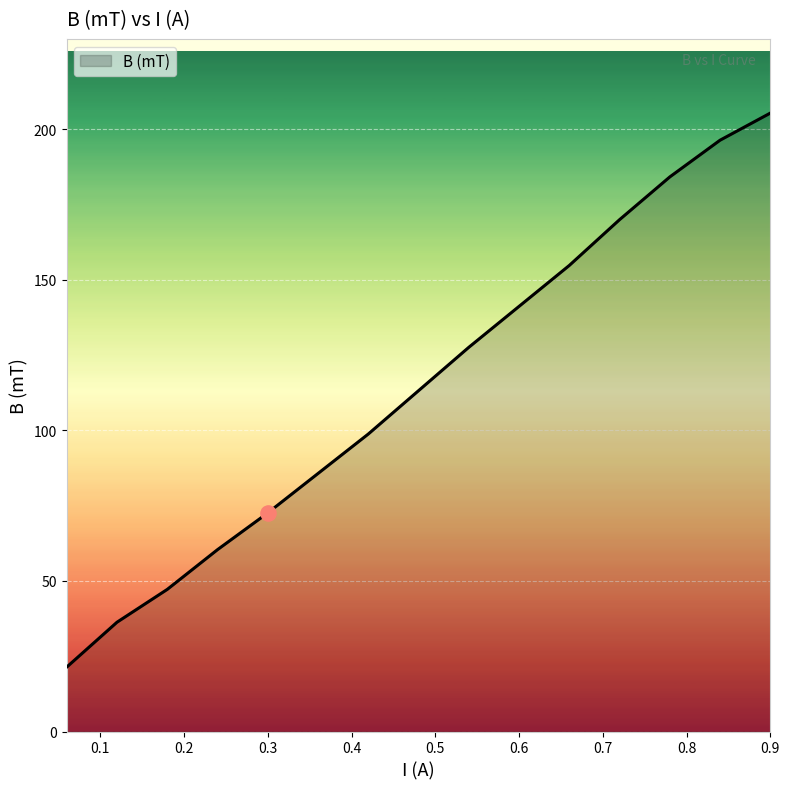

What is the greatest value displayed?

205.4